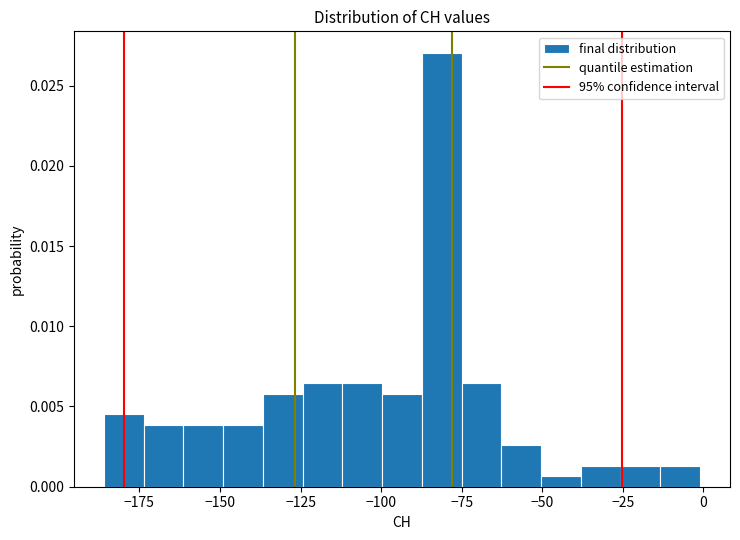

Read against the x-axis, roughly where is the centre of the tallest bar?

-80